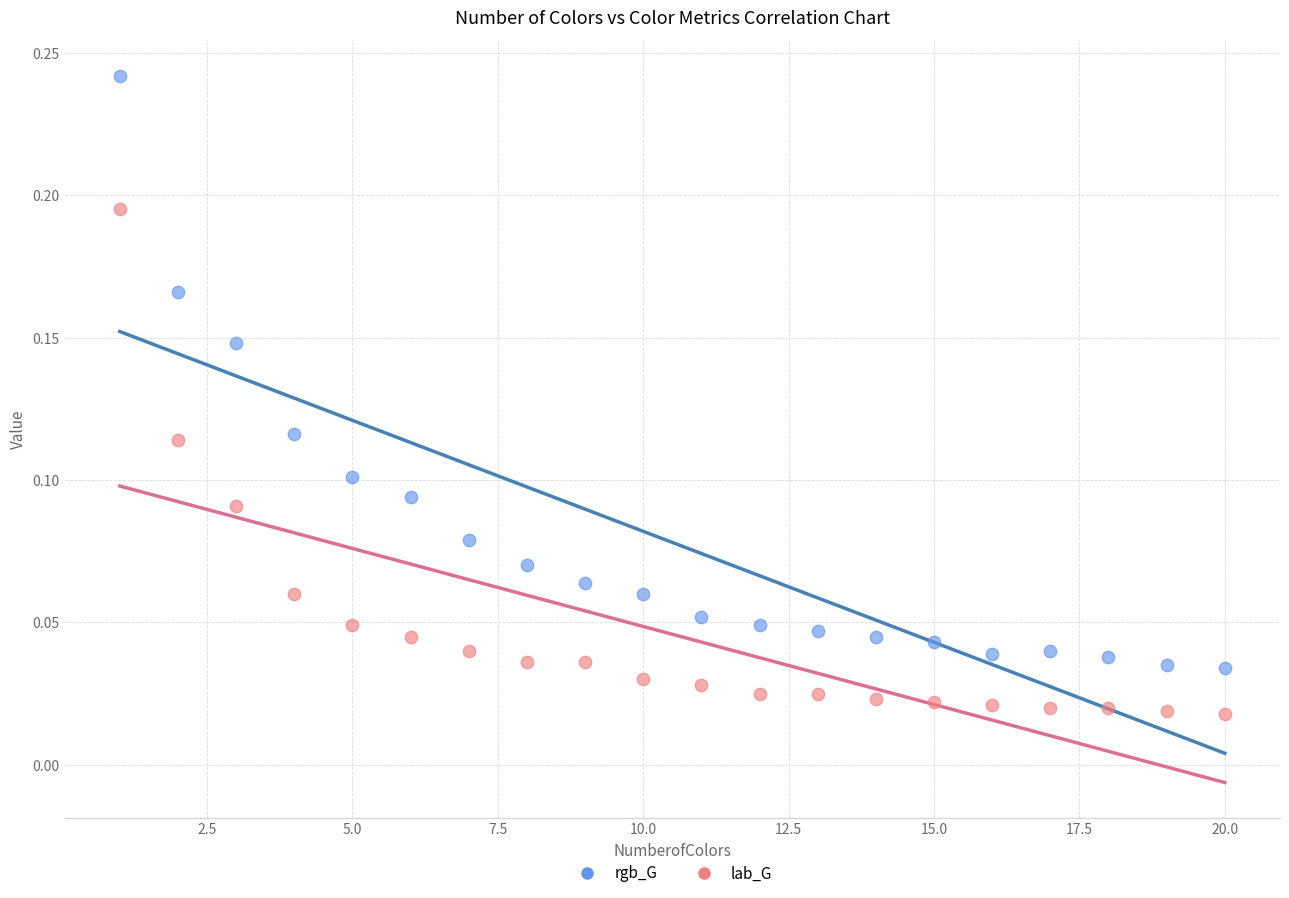

Which series contains the lowest Y value?

lab_G